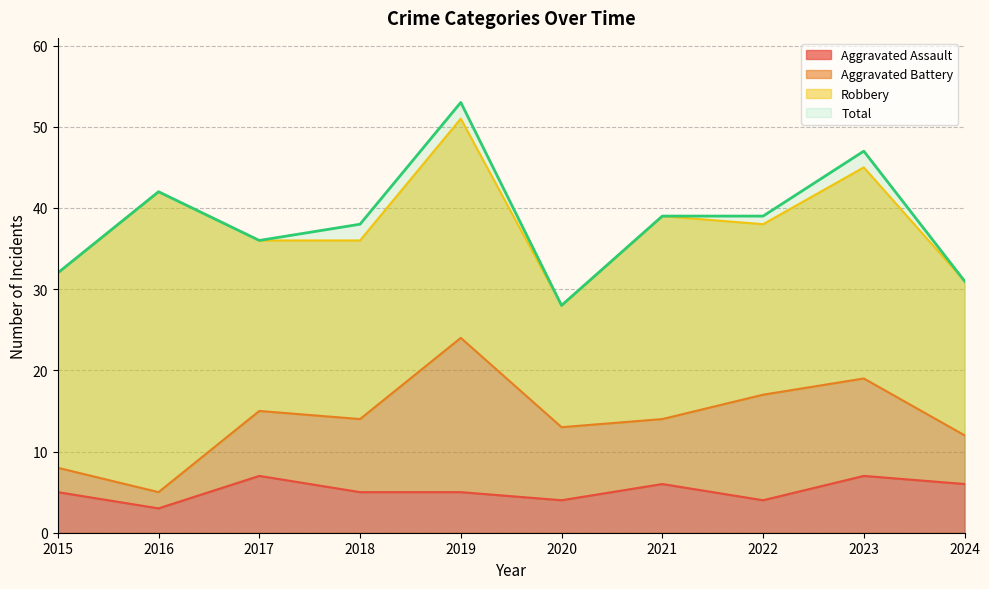

True or false: Total and Aggravated Assault intersect in this chart.

False